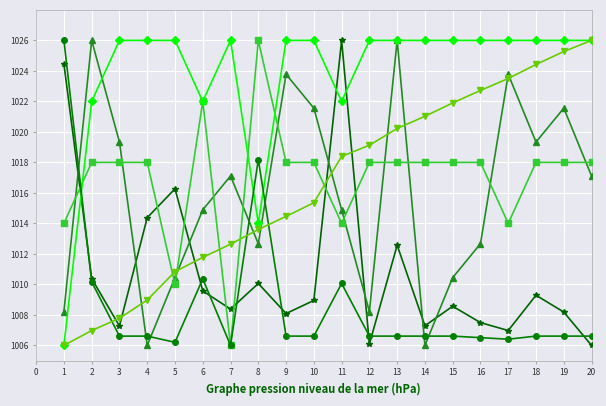

What is the total value across all series at 13?

6109.4